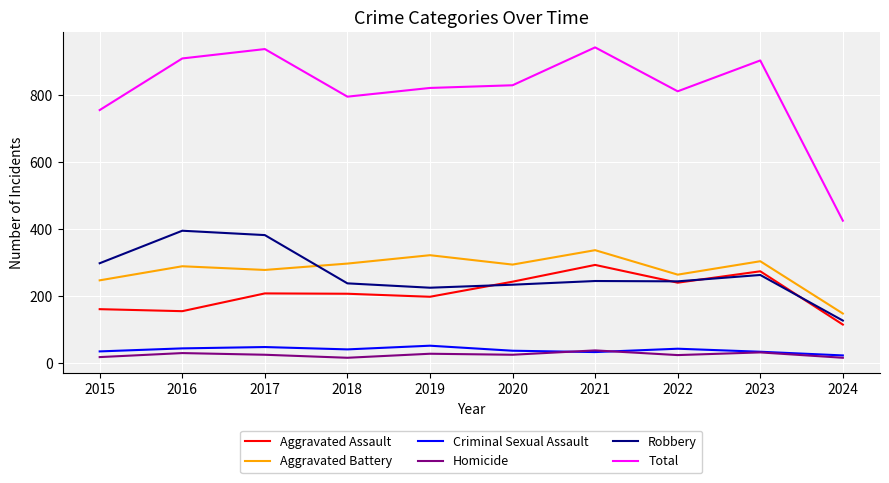

What is the maximum value for Robbery?

394